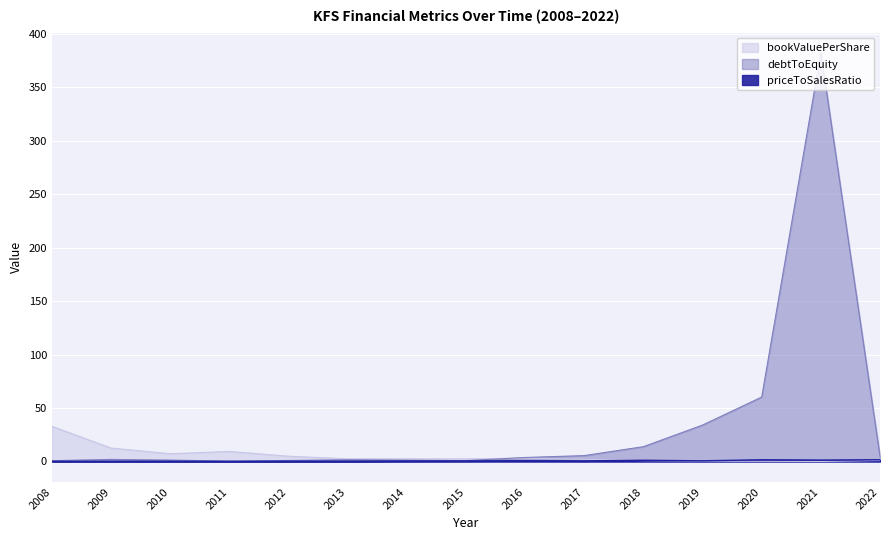

True or false: debtToEquity and priceToSalesRatio cross at least once.

False